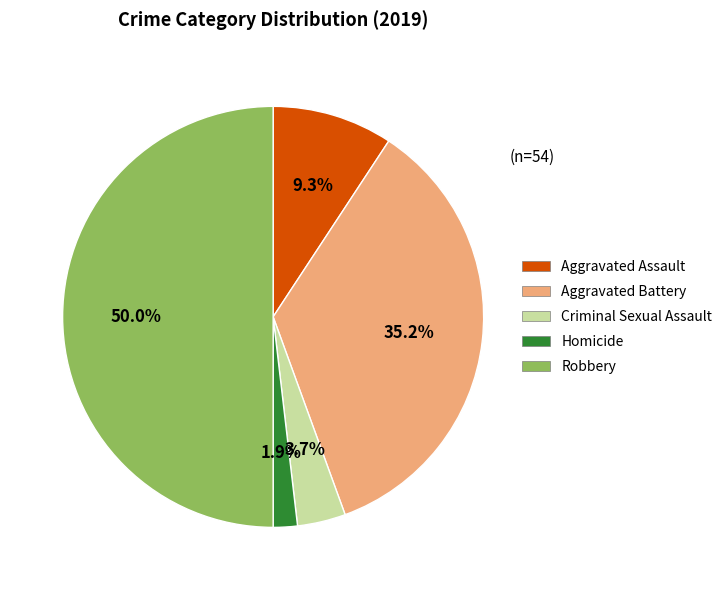

Is it true that Robbery is 50% of the pie?

True